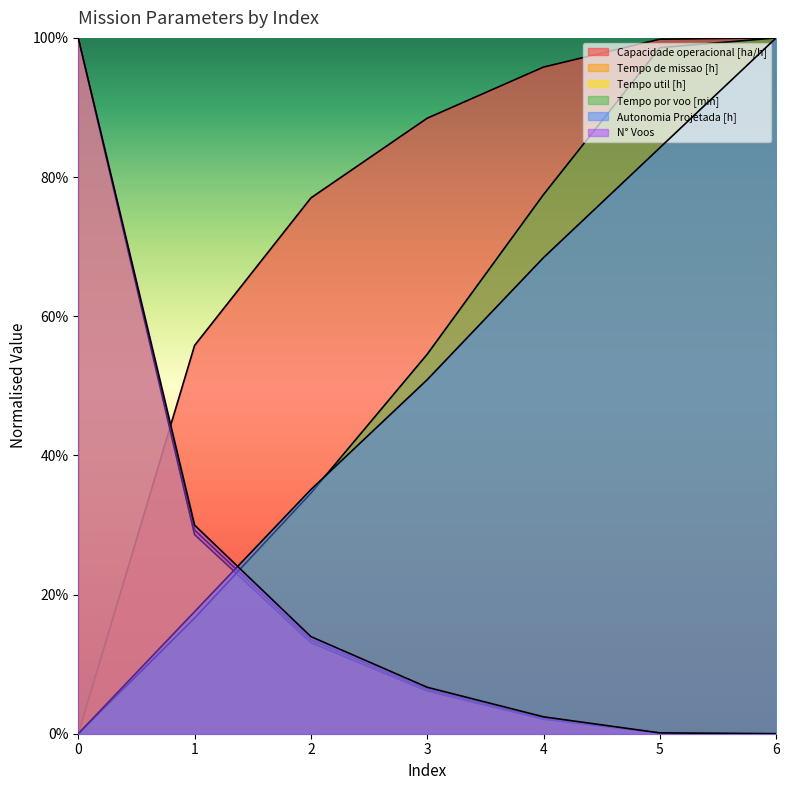

What is the difference between the Autonomia Projetada [h] values at 1 and 5?

0.7